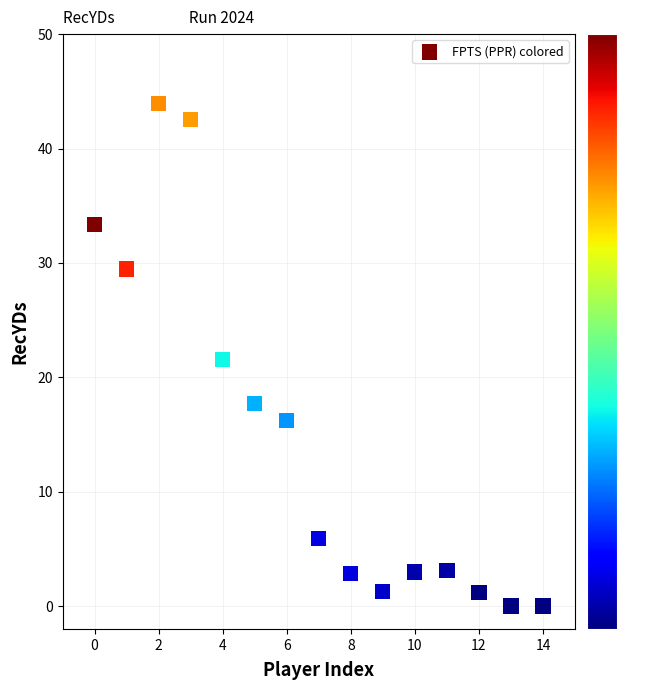

What Y value in the scatter plot is closest to 21?

21.6